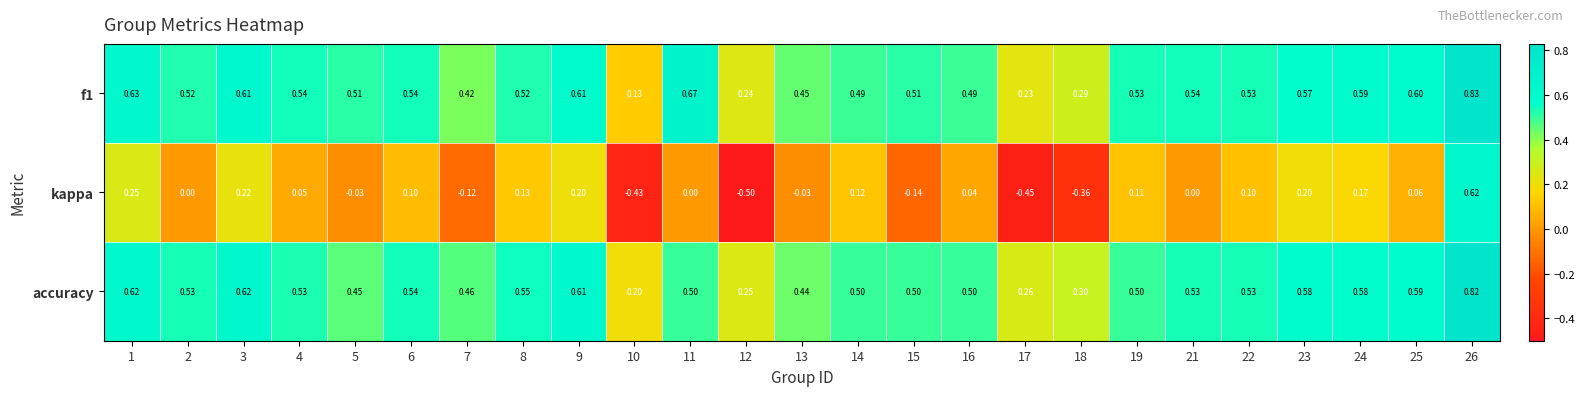

Which series has the largest range (max minus min)?

kappa